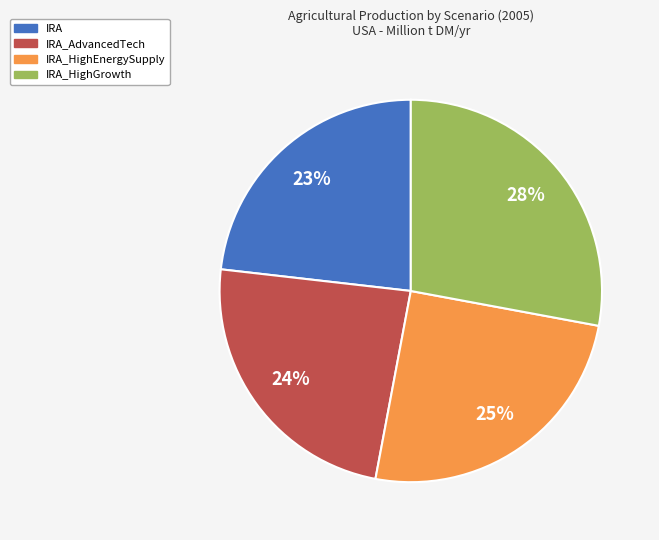

Does any single category account for the majority?

No